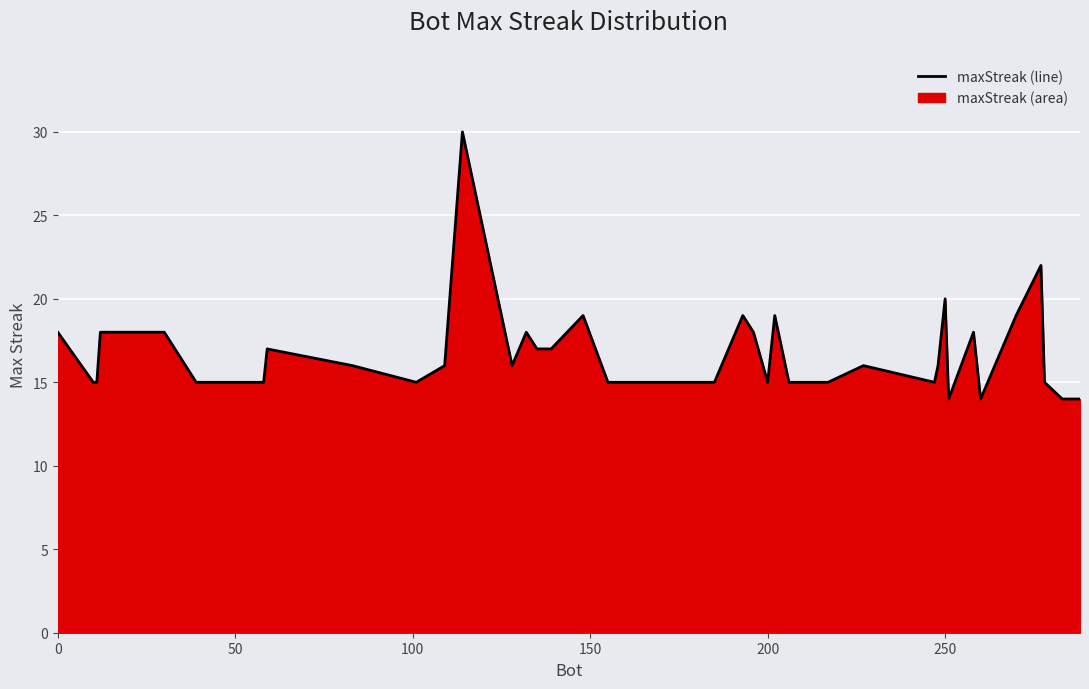

Reading left to right, transcribe all the data shown in this chart.

18	15	15	18	18	15	15	15	17	16	15	16	30	16	18	17	17	19	15	15	15	15	19	18	15	19	15	15	16	15	16	20	14	18	14	19	22	15	14	14